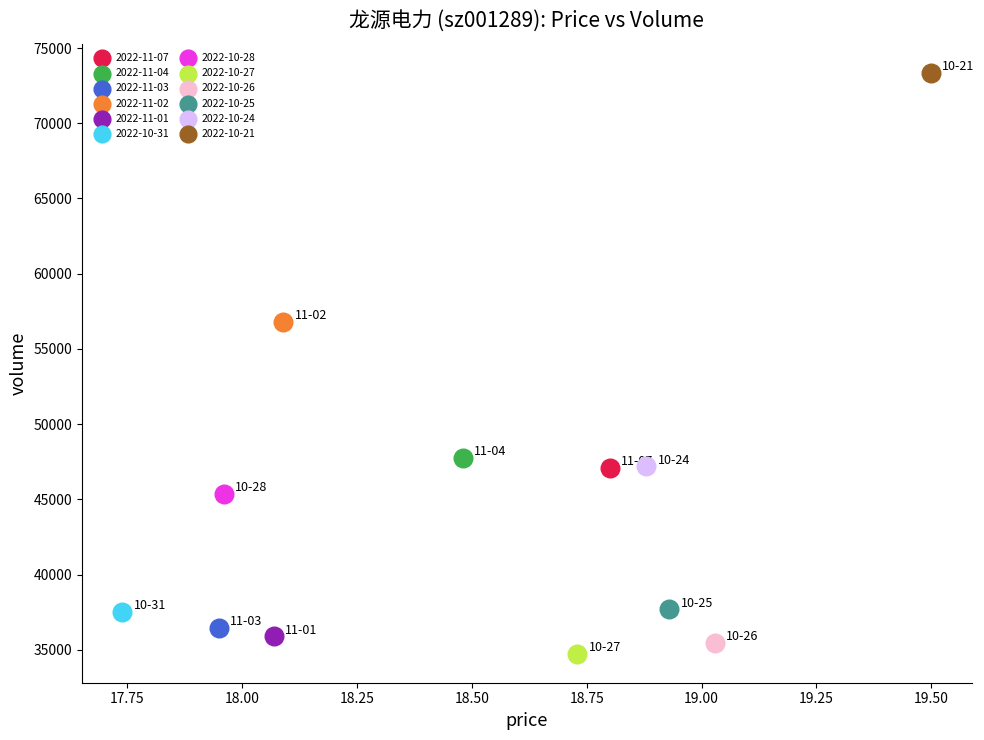

Which series reaches the minimum Y coordinate?

2022-10-27